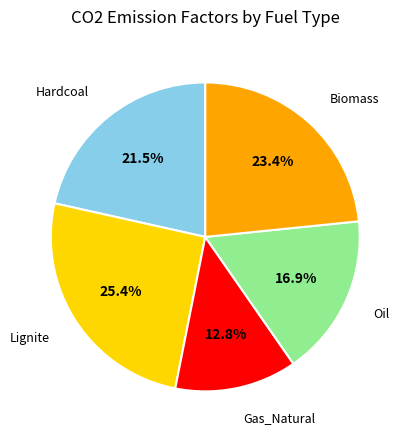

Count the number of slices in the pie.

5